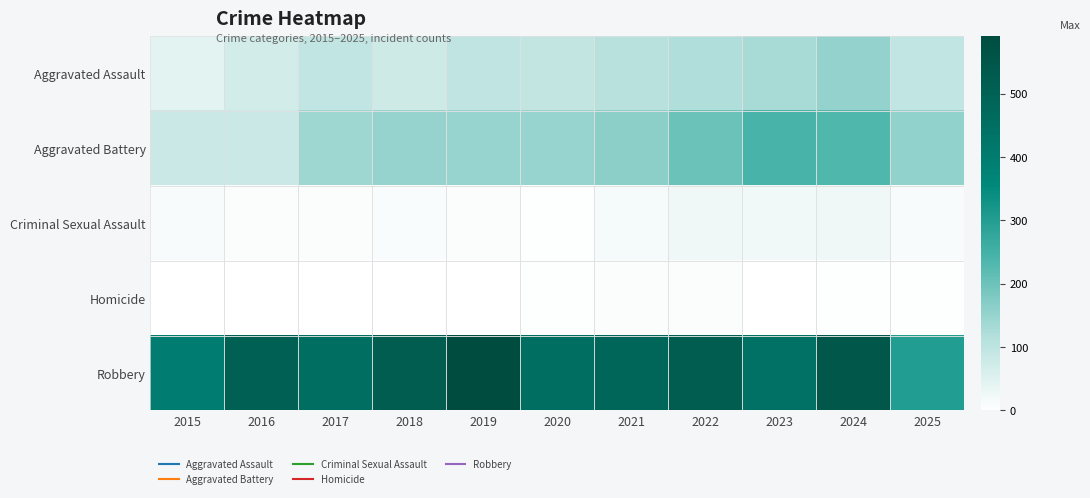

Reading right to left, extract all data points from this chart.

Aggravated Assault: 2025=95	2024=154	2023=130	2022=121	2021=110	2020=94	2019=98	2018=77	2017=95	2016=71	2015=46
Aggravated Battery: 2025=155	2024=232	2023=244	2022=202	2021=163	2020=150	2019=148	2018=152	2017=142	2016=82	2015=82
Criminal Sexual Assault: 2025=12	2024=24	2023=22	2022=24	2021=14	2020=3	2019=8	2018=11	2017=8	2016=8	2015=12
Homicide: 2025=3	2024=4	2023=2	2022=6	2021=5	2020=3	2019=2	2018=1	2017=1	2016=1	2015=0
Robbery: 2025=301	2024=543	2023=440	2022=521	2021=484	2020=450	2019=591	2018=520	2017=446	2016=510	2015=395